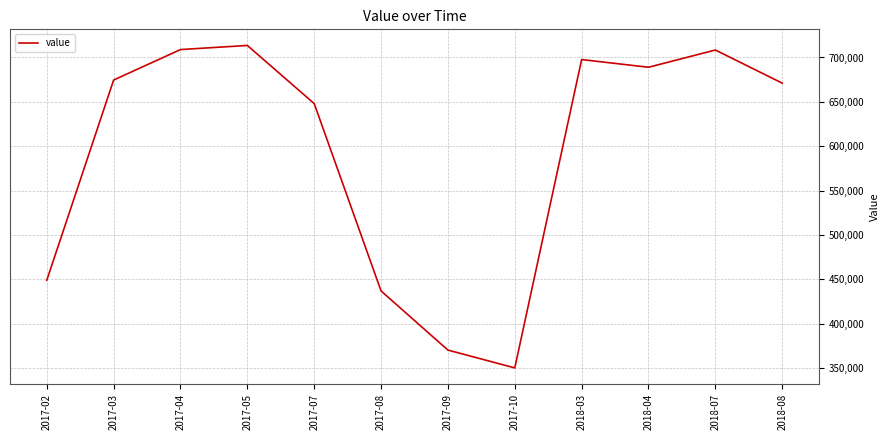

What is the ratio of the value at 2018-08 to the value at 2018-07?

0.9